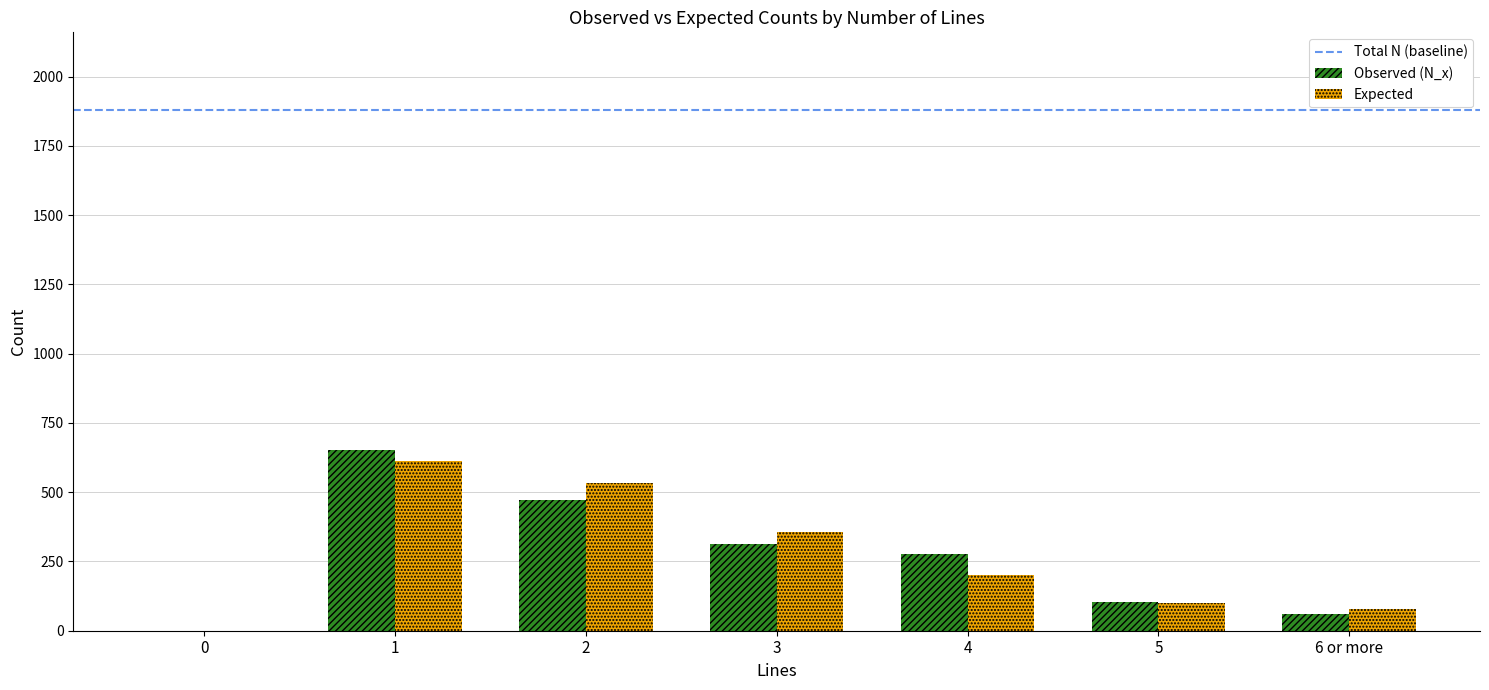

What is the sum of the Expected values at 1 and 2?

1145.0